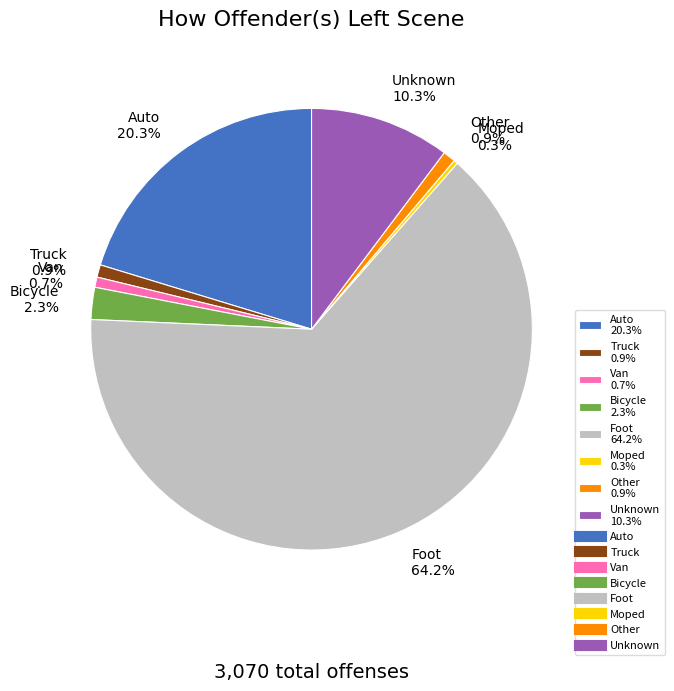

To the nearest percent, what percentage of the pie is Truck?

1%